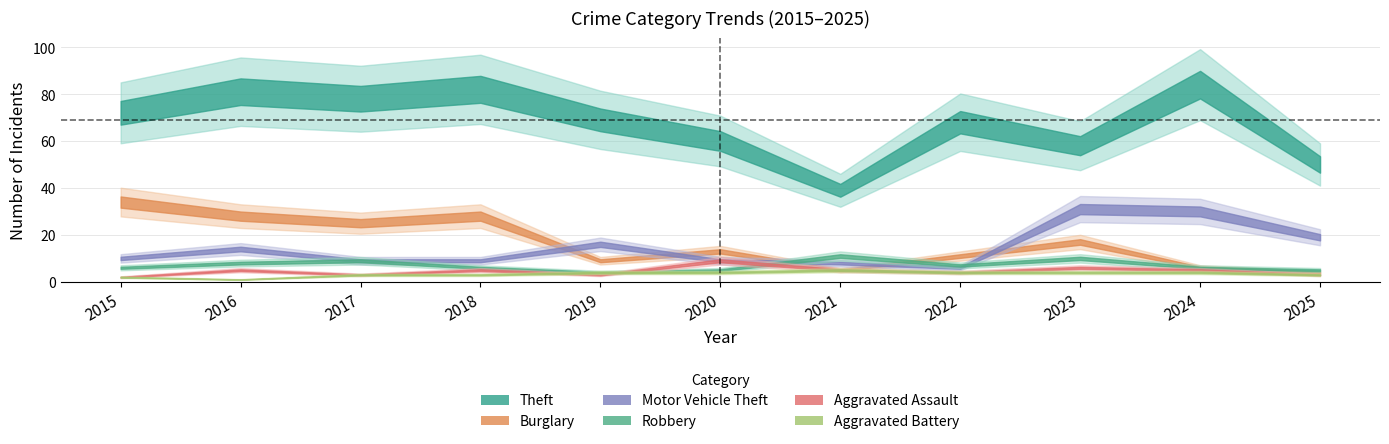

Reading right to left, what are all the values shown in this chart?

Theft: 50	84	58	68	39	60	69	82	78	81	72
Burglary: 4	6	17	11	5	13	9	28	25	28	34
Motor Vehicle Theft: 19	30	31	6	8	9	16	9	9	14	10
Robbery: 5	6	10	7	11	5	4	6	9	8	6
Aggravated Assault: 3	5	6	4	5	9	3	5	3	5	2
Aggravated Battery: 3	4	4	4	5	4	4	3	3	1	2